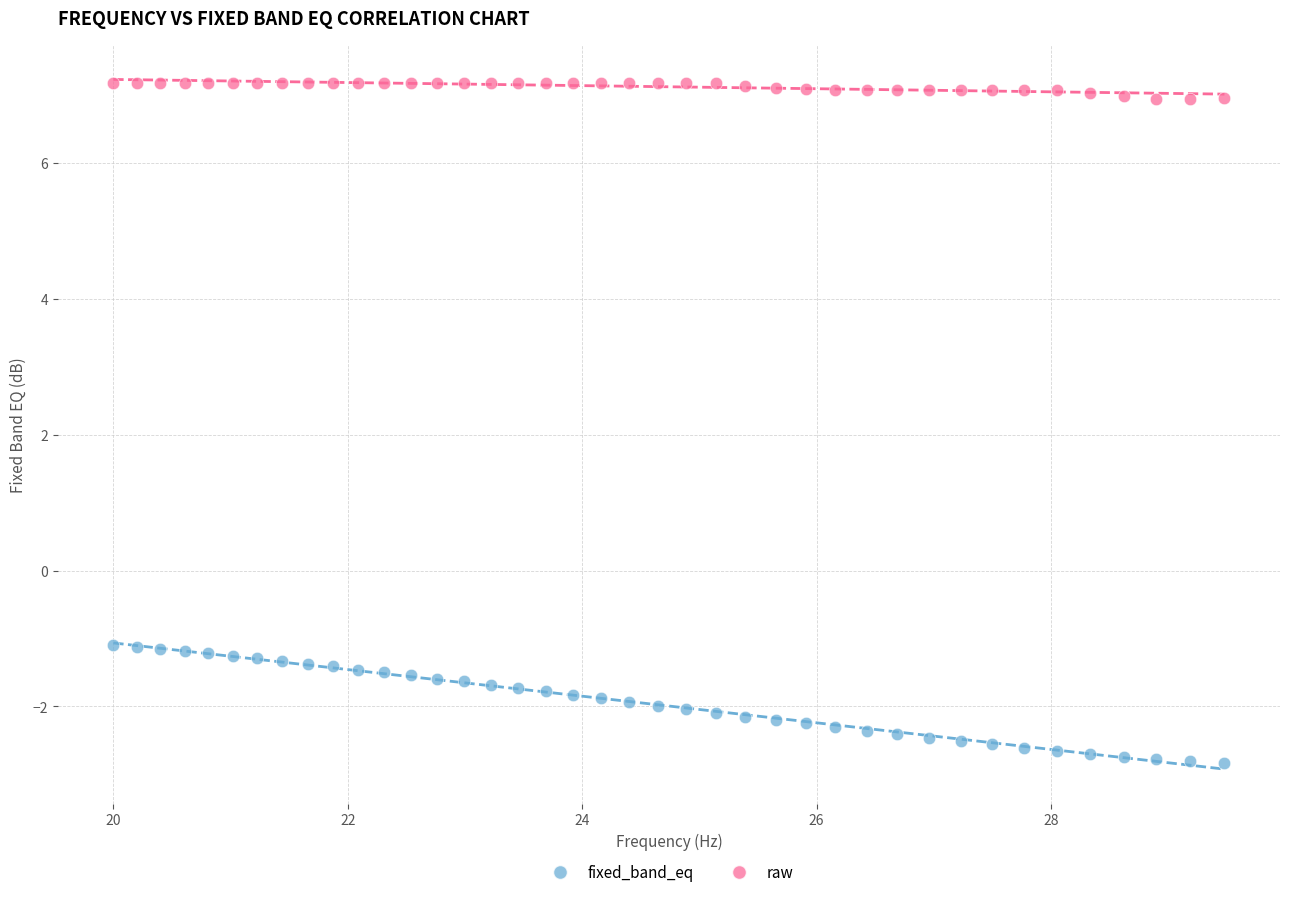

Which series contains the lowest Y value?

fixed_band_eq